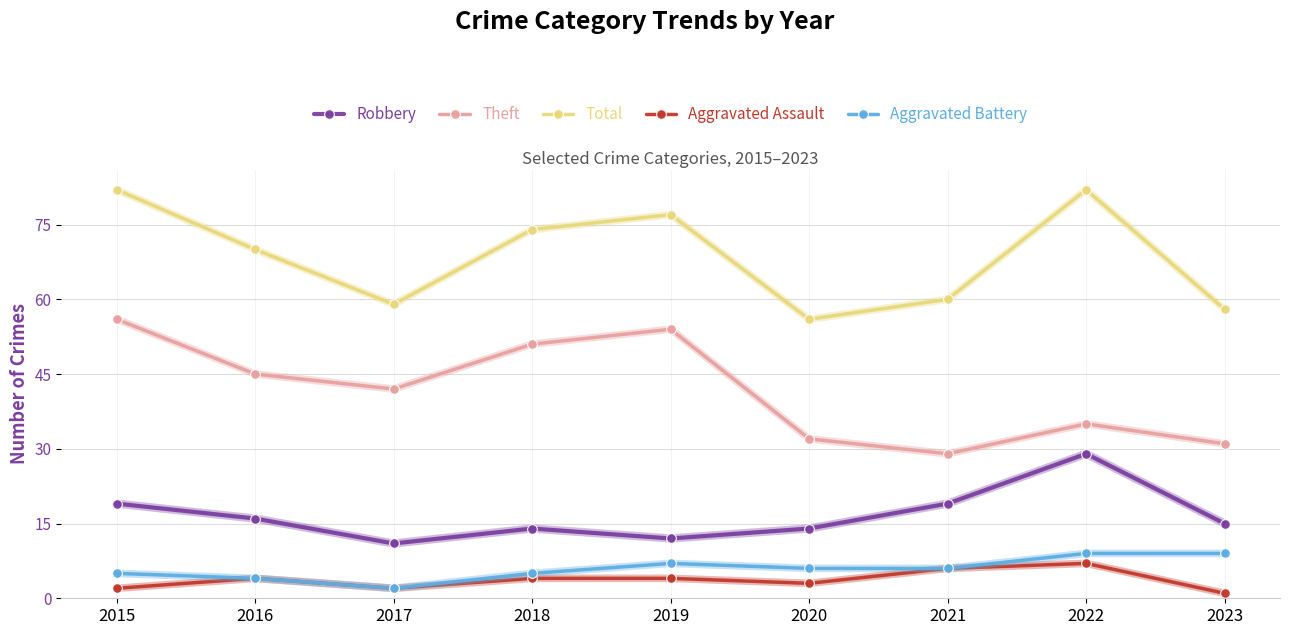

The Aggravated Battery series shows 3 at 2023. True or false?

False